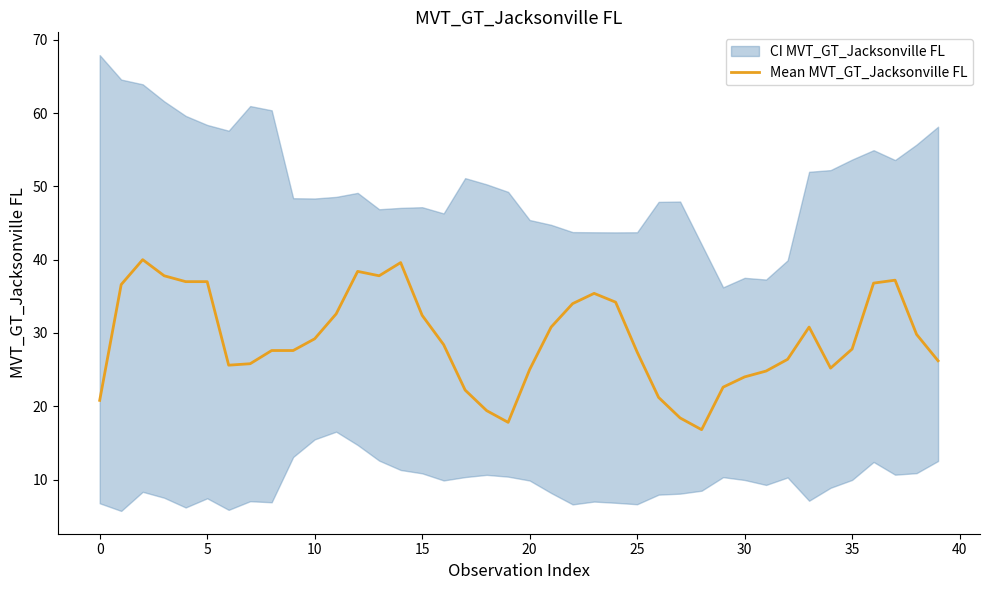

Does the chart display data point markers on the line(s)?

No